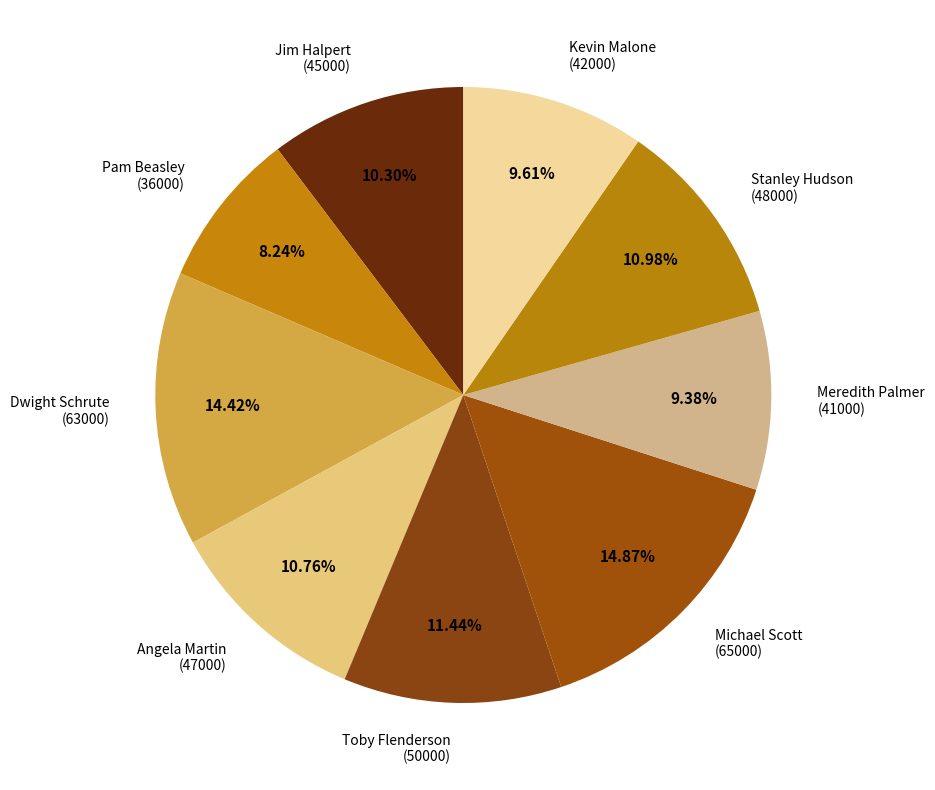

Is Dwight Schrute (63000) the majority of the pie?

No